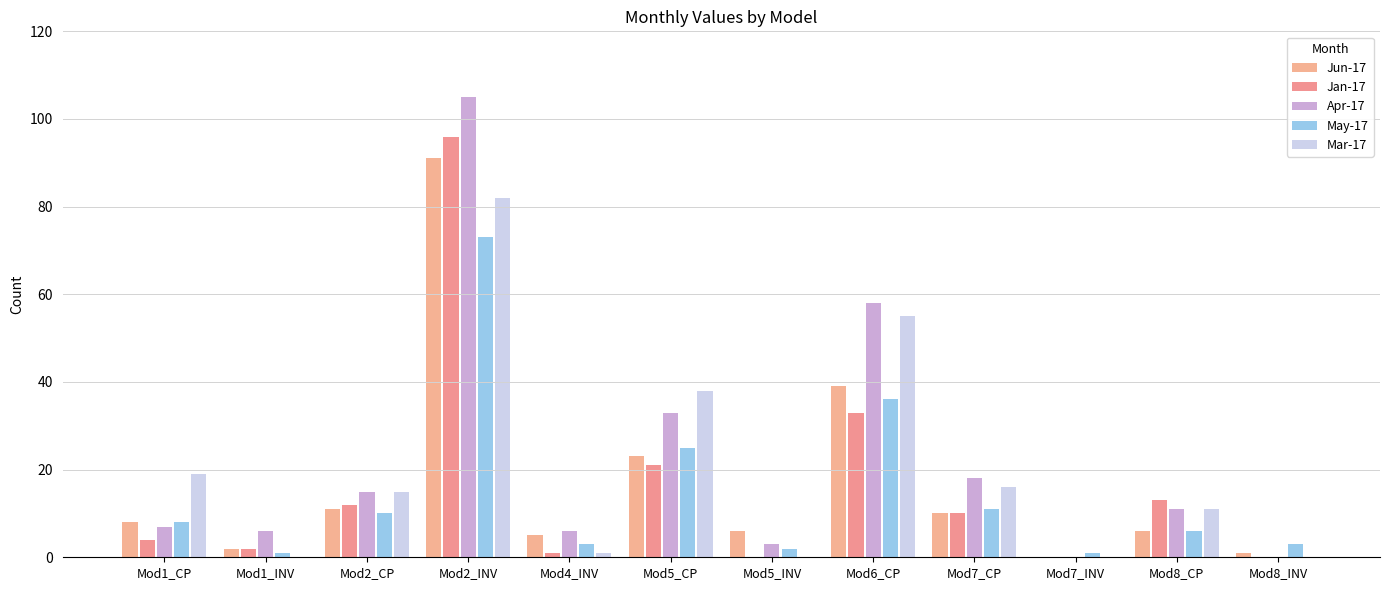

Which has a higher value, Mod6_CP or Mod7_INV?

Mod6_CP